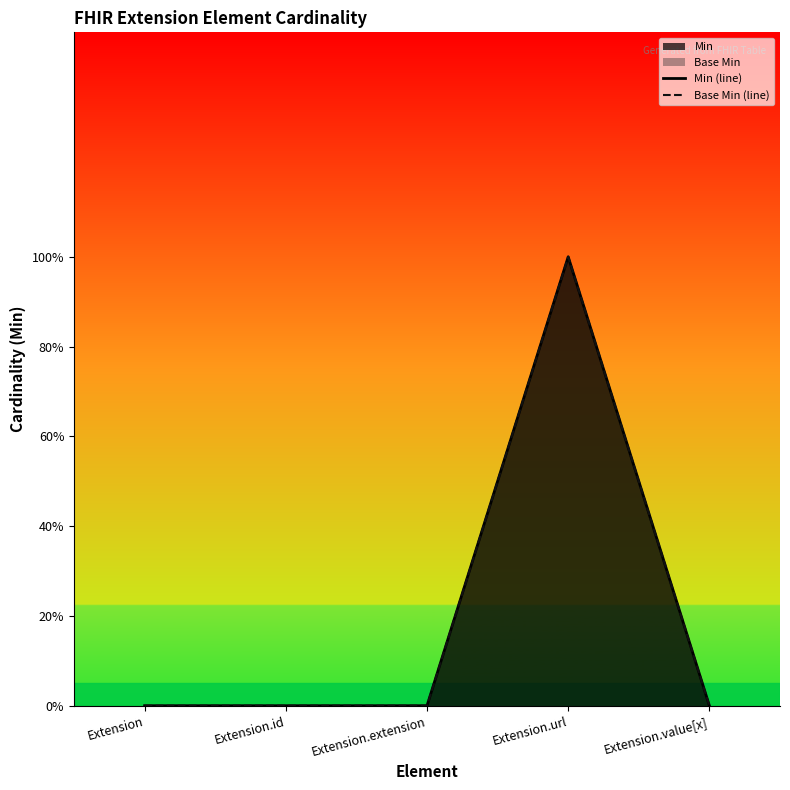

True or false: Min (line) has a value of 0 at Extension.extension.

True